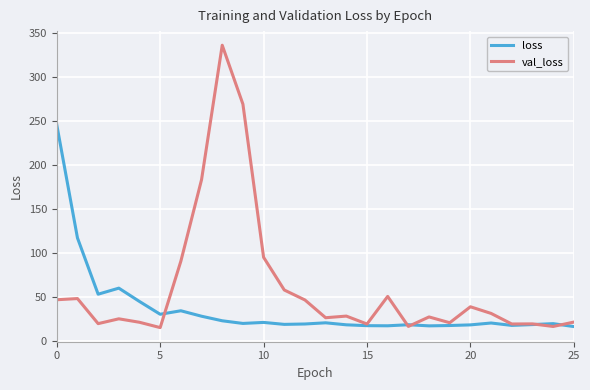

Rank the series by their average value, from lowest to highest.

loss, val_loss